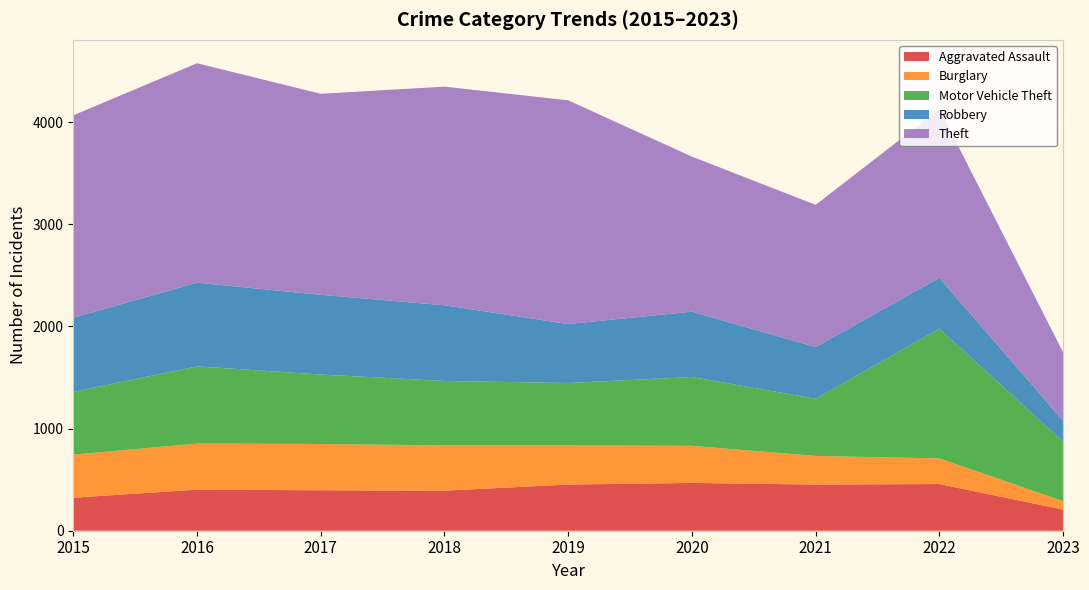

Reading left to right, transcribe all the data shown in this chart.

Aggravated Assault: 323	402	396	392	452	468	452	457	207
Burglary: 422	451	453	443	383	363	280	251	82
Motor Vehicle Theft: 614	756	680	631	611	674	560	1270	583
Robbery: 726	819	780	741	577	639	506	497	204
Theft: 1981	2148	1968	2140	2190	1518	1392	1652	670